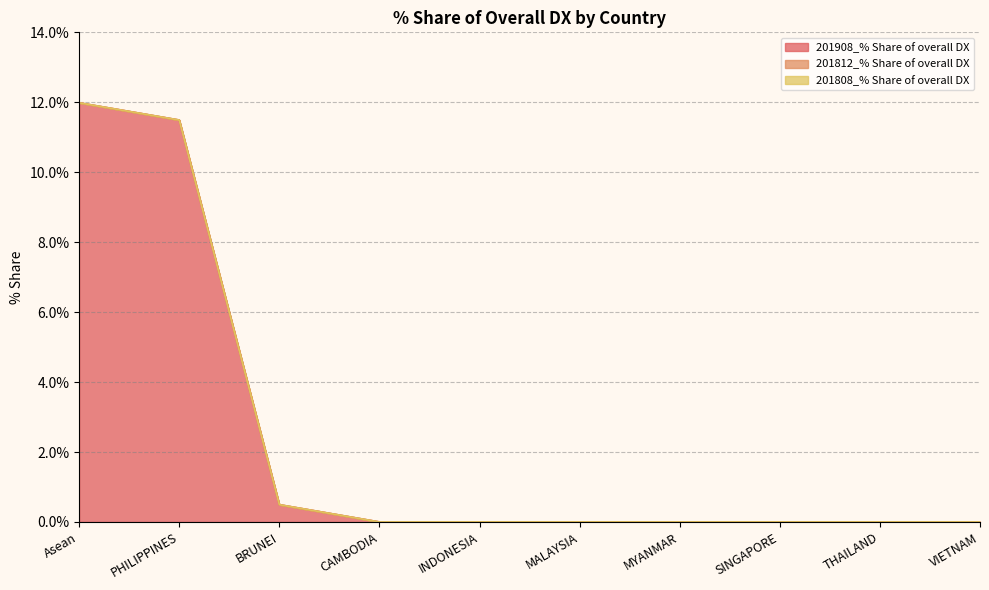

Which category has the highest value in the 201812_% Share of overall DX series?

Asean